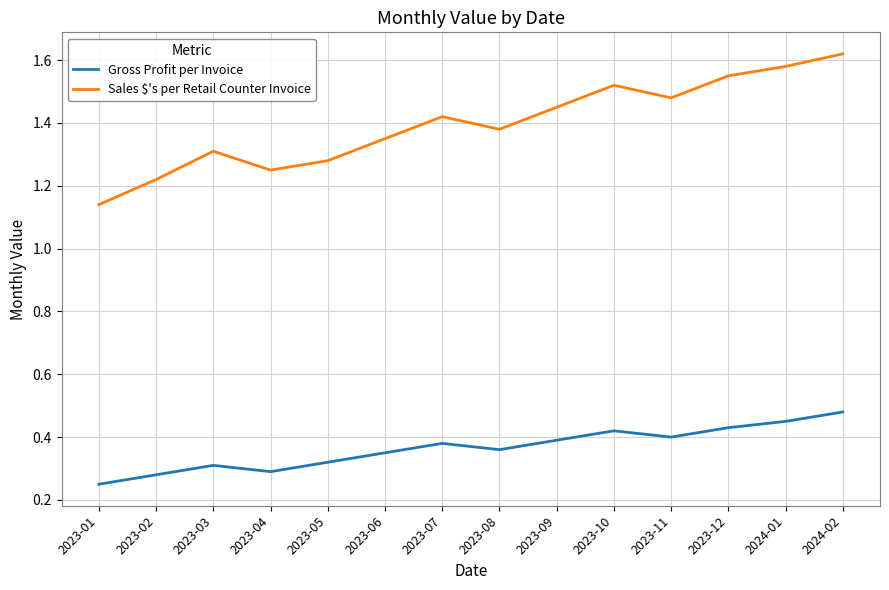

True or false: Sales $'s per Retail Counter Invoice and Gross Profit per Invoice cross at least once.

False